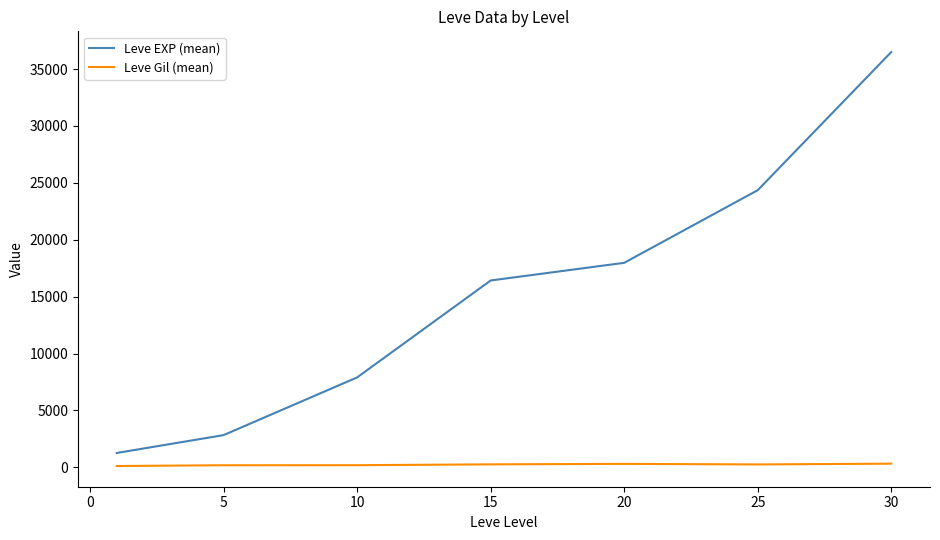

Which series has the largest total across all categories?

Leve EXP (mean)